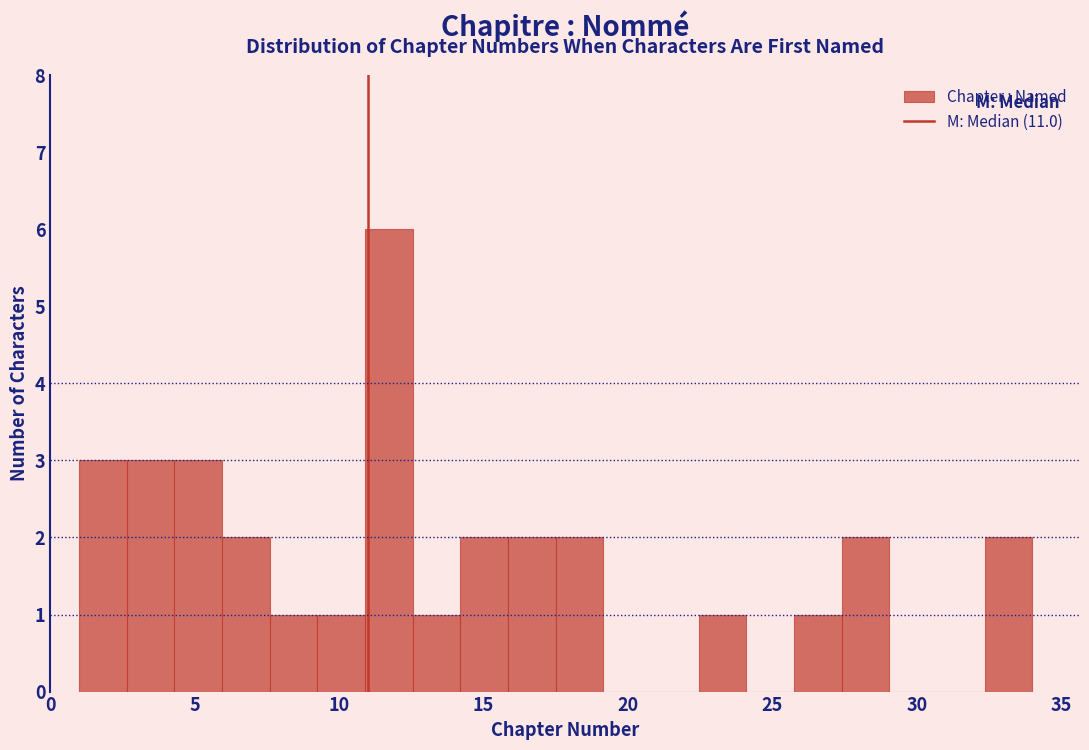

Around what value on the x-axis is the tallest bar? Give the approximate position of its centre, as read against the axis.

11.5